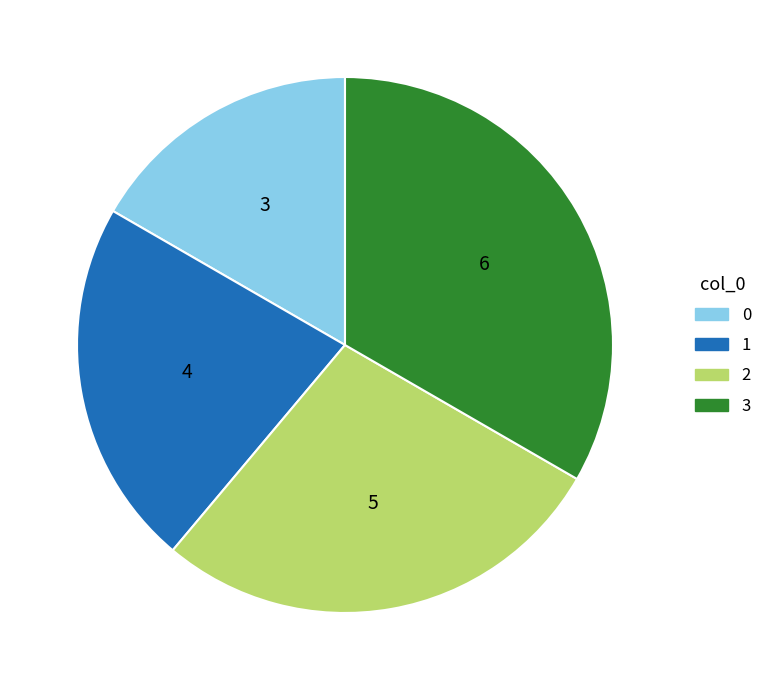

Do 0 and 2 together represent more than half of the pie?

No